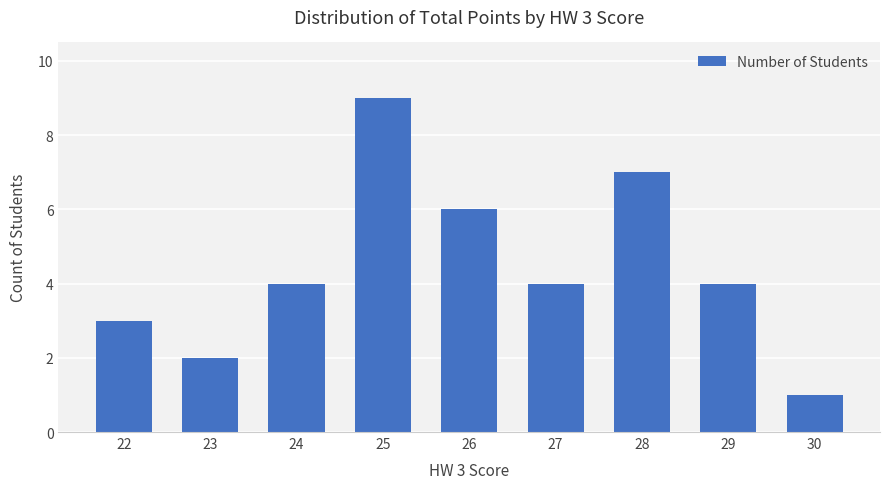

What is the minimum value shown in the chart?

1